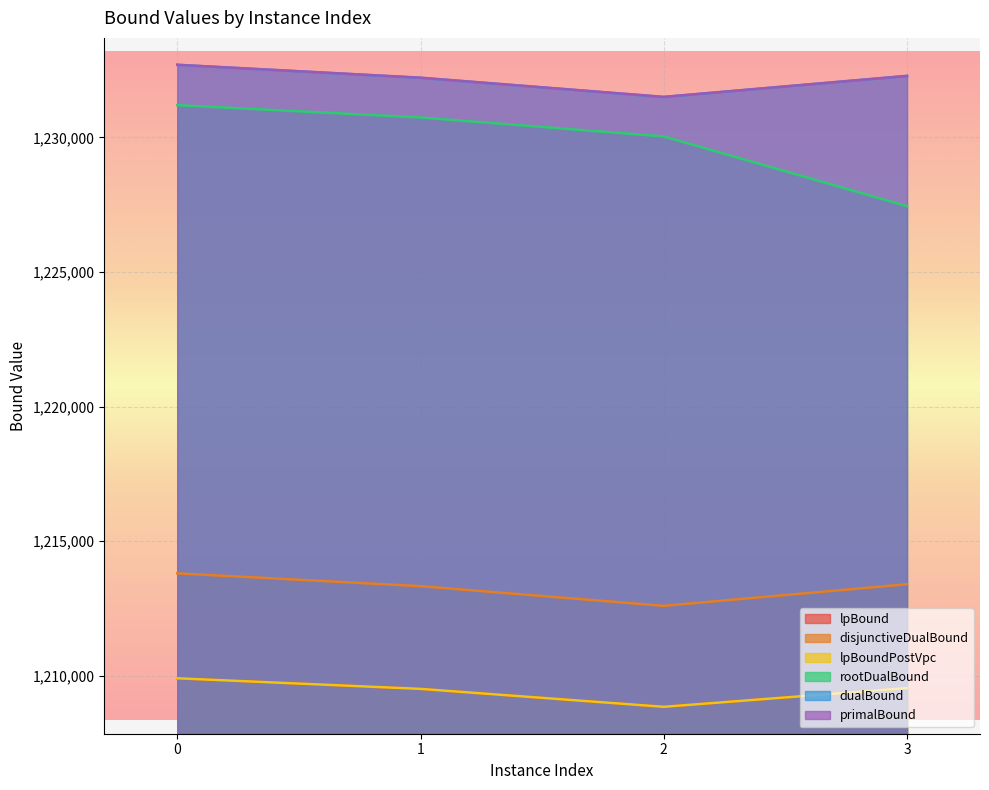

True or false: rootDualBound and primalBound intersect in this chart.

False